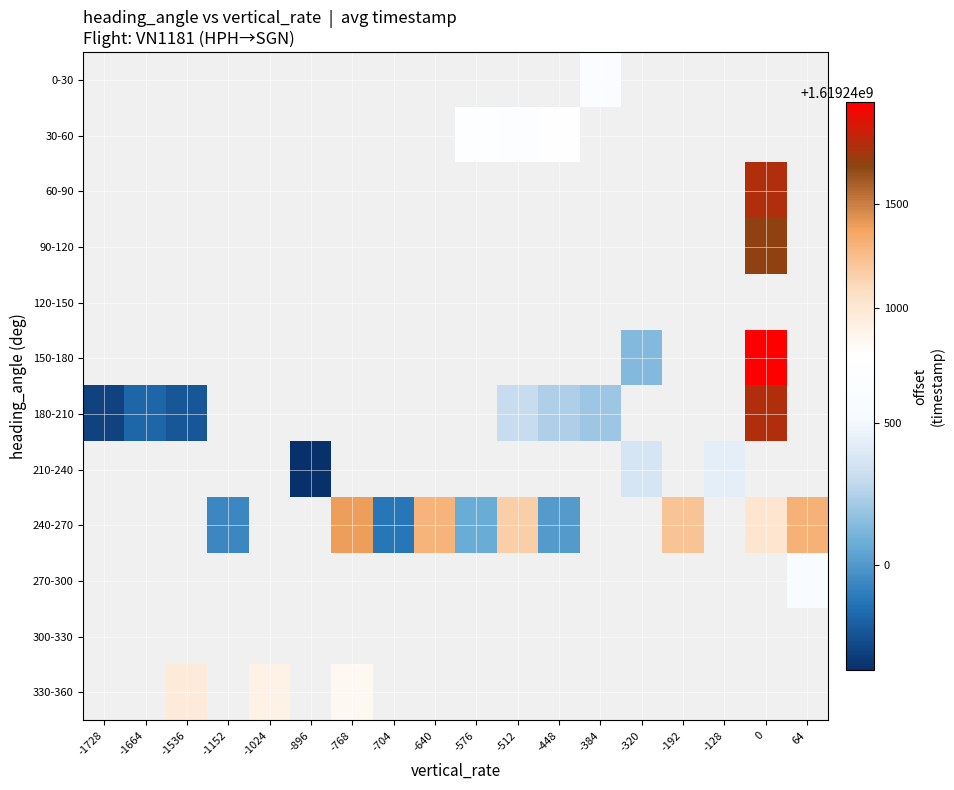

Which series changed the most between -768 and -448?

240-270